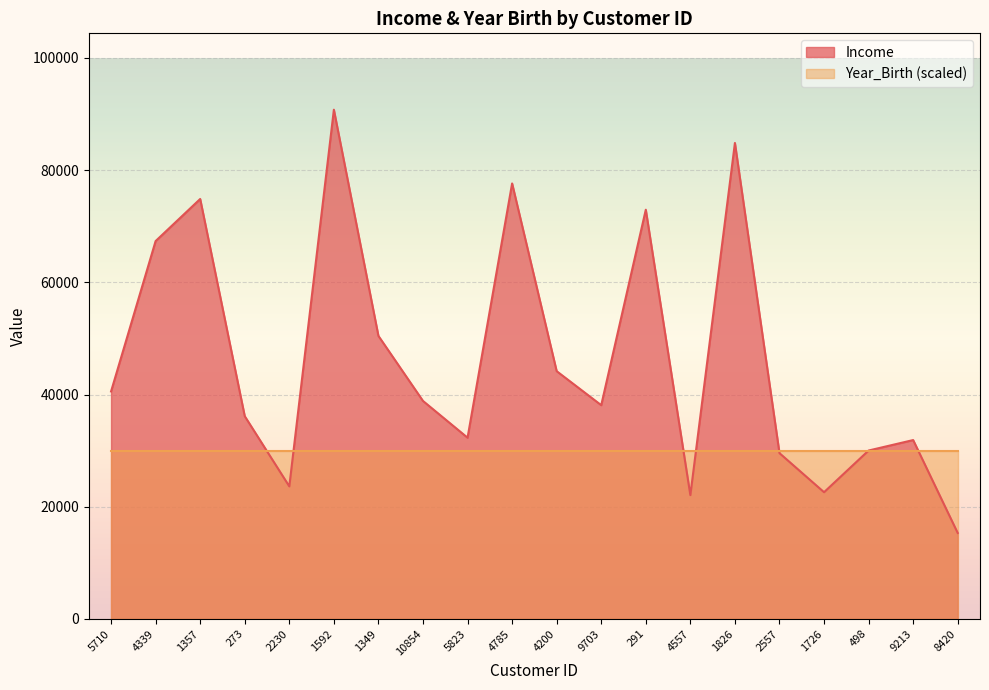

Does the chart display data point markers on the line(s)?

No